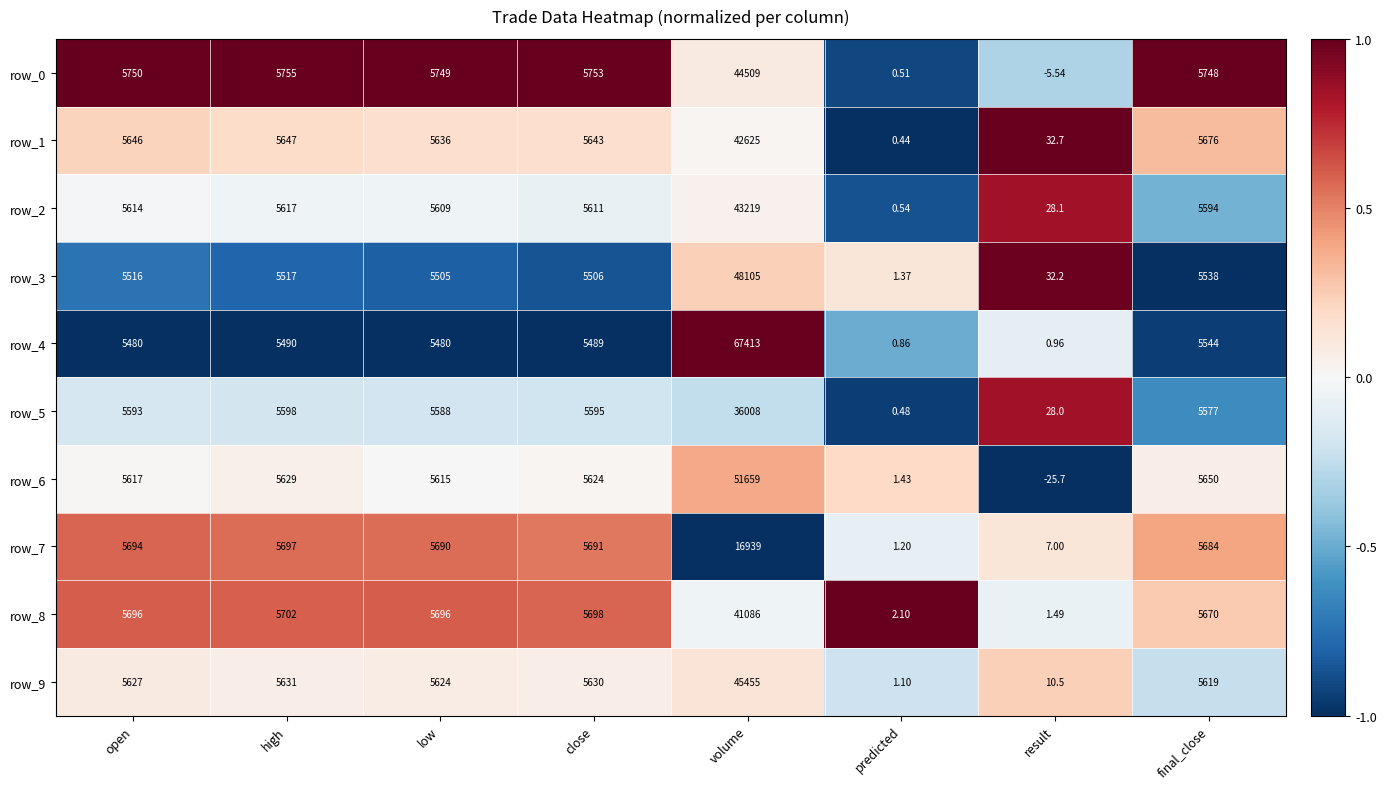

What is the difference between the maximum and minimum values in the row_6 series?

51684.7